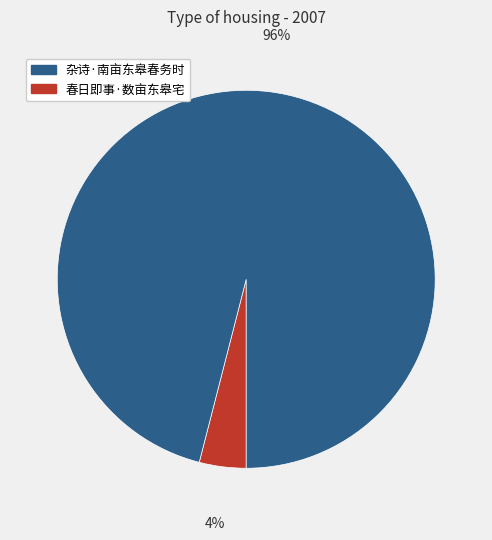

To the nearest percent, what is the average slice percentage?

50%